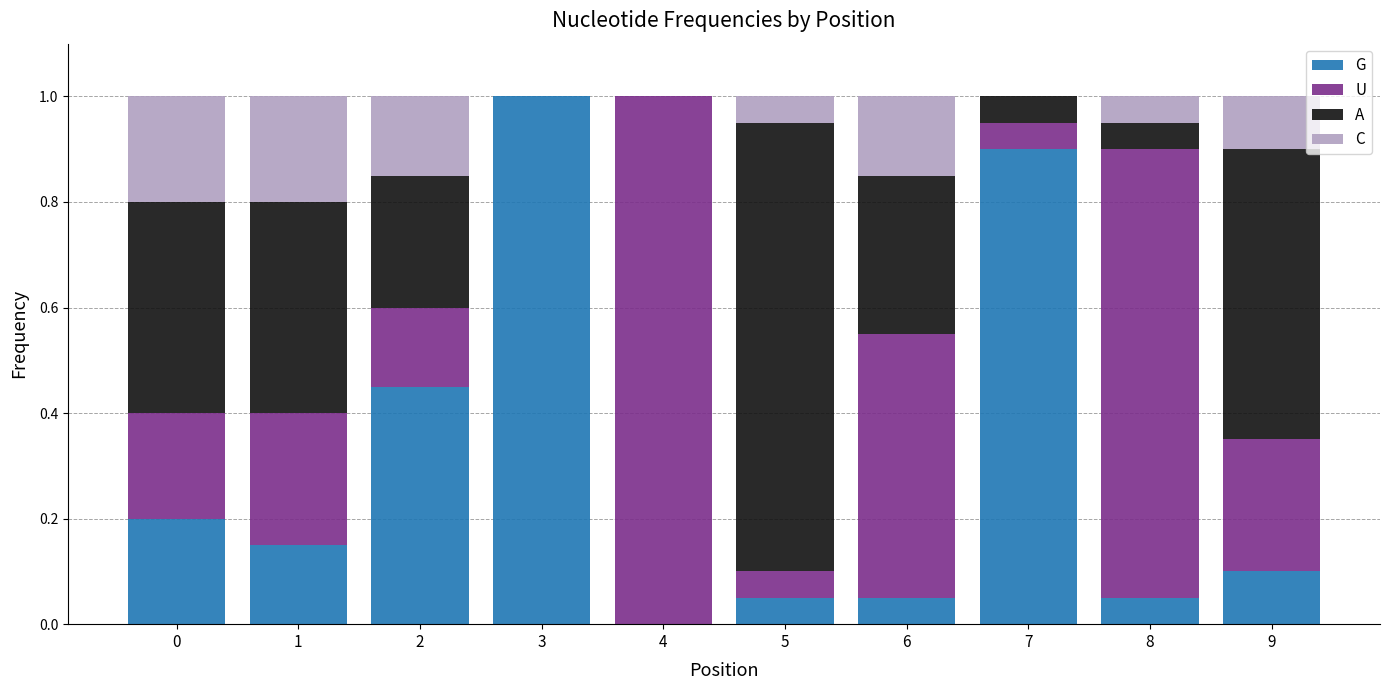

Does the chart contain stacked bars?

Yes